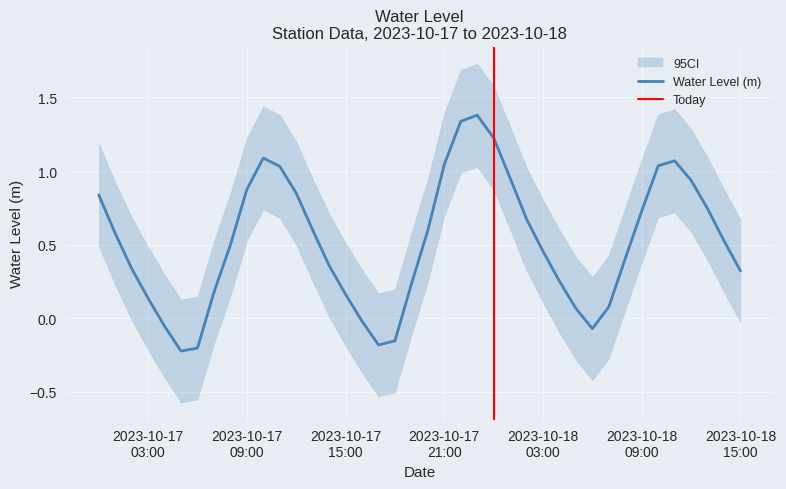

At which label is the value closest to 0?

2023-10-17 16:00:00